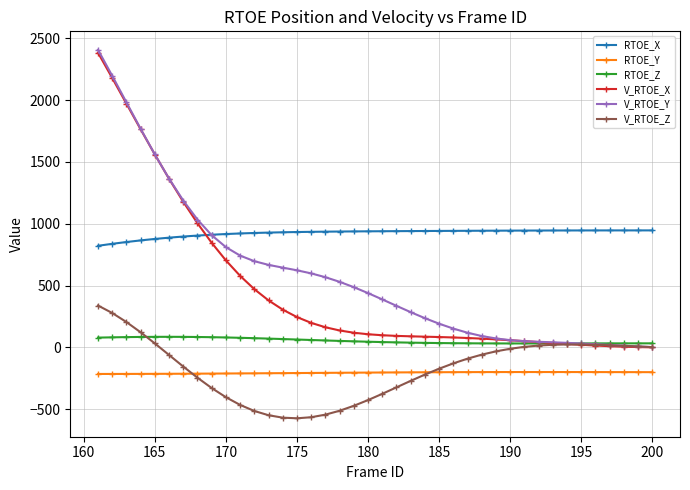

Which series has the widest spread of values?

V_RTOE_Y